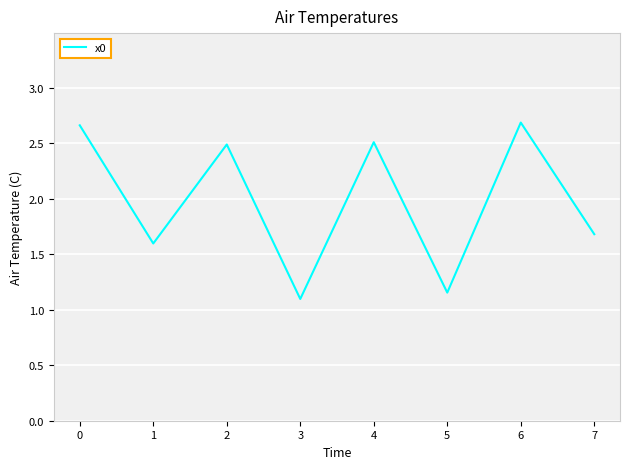

Where is the first local minimum?

1